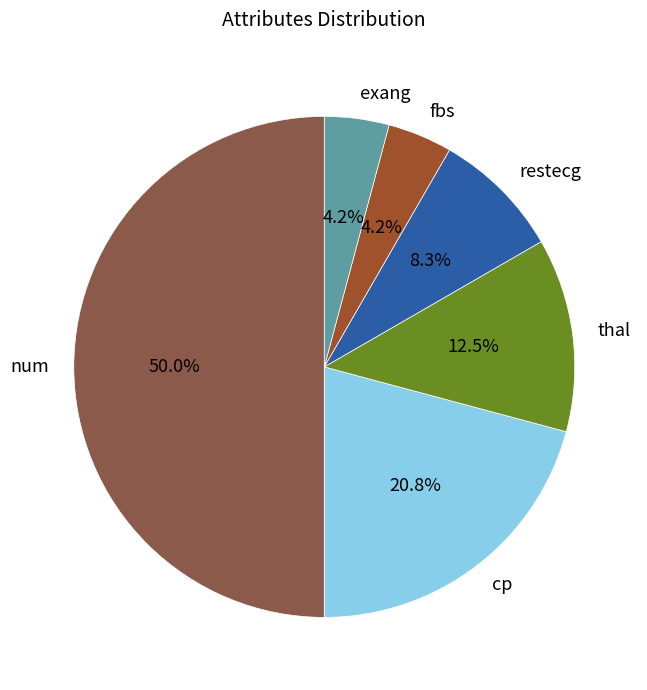

What percentage is the num slice, to the nearest percent?

50%